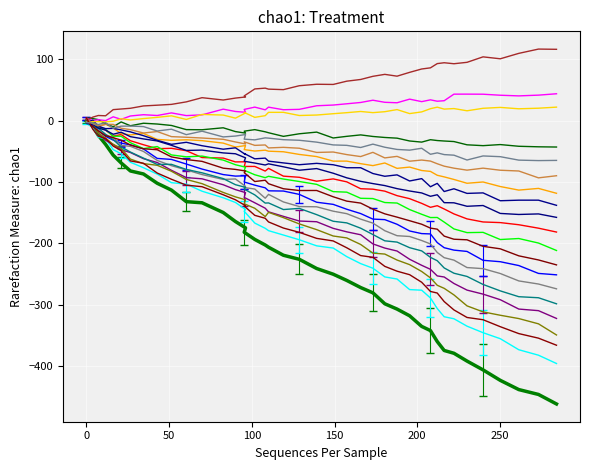

Which category has the lowest value across all series?

284.2